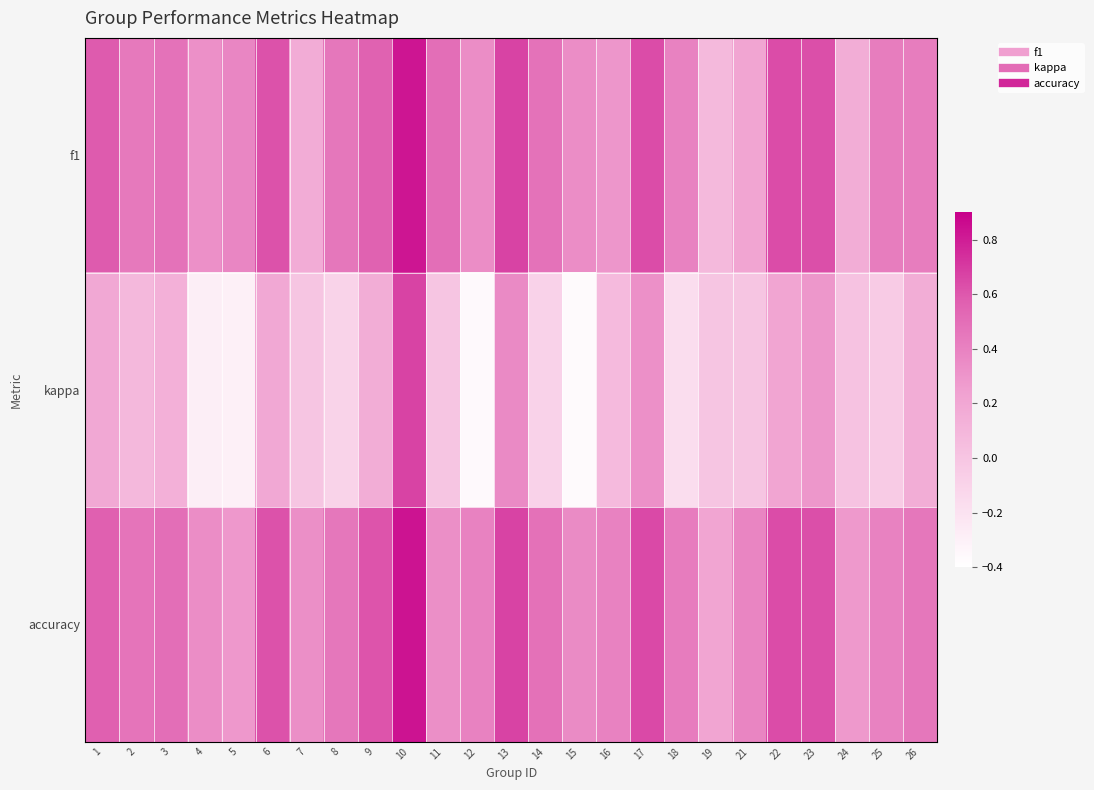

At which category is the sum across all series the highest?

10